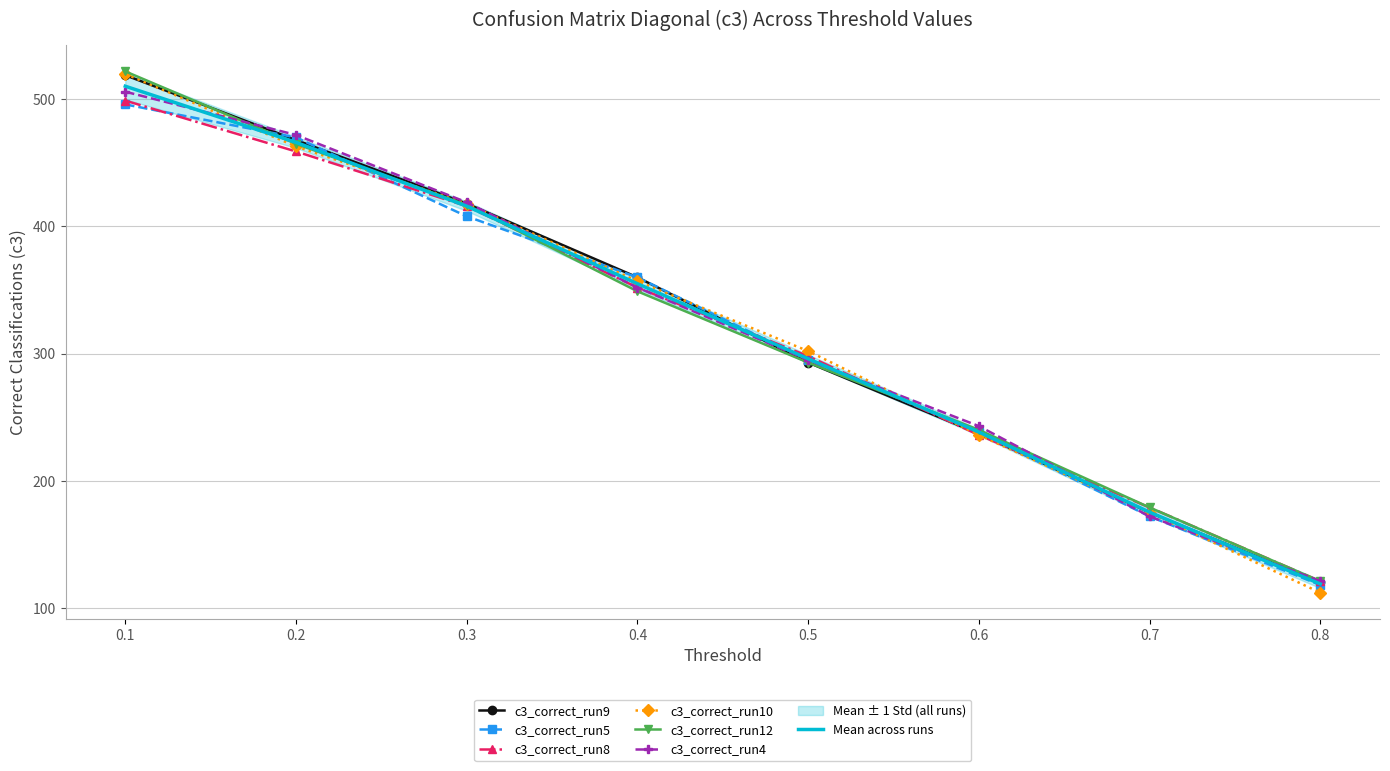

What is the value of the c3_correct_run10 point at the 8th from the left?

112